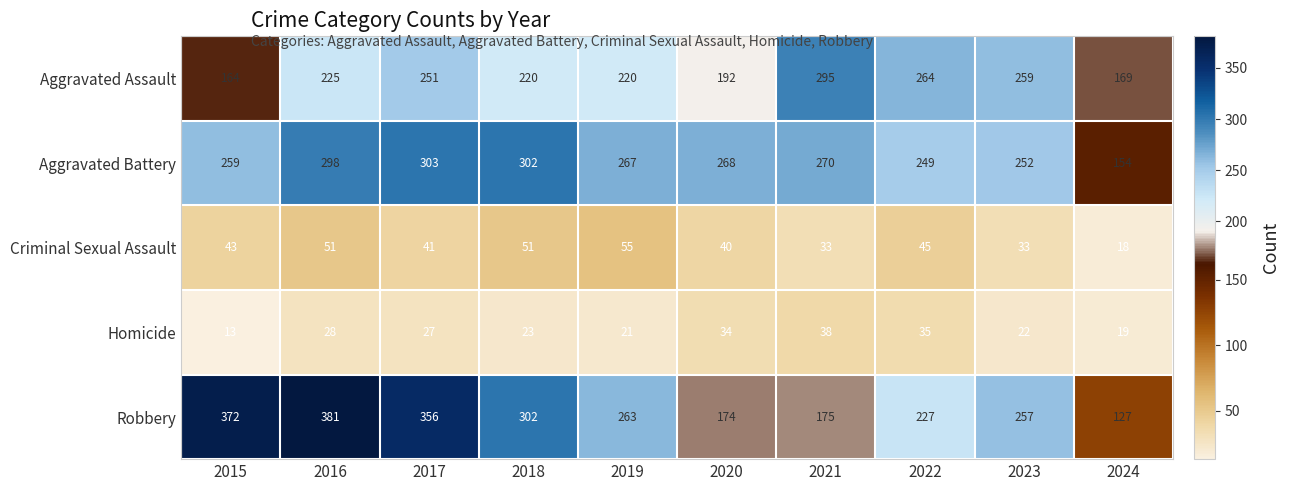

Is it true that Aggravated Battery equals 259 at 2015?

True